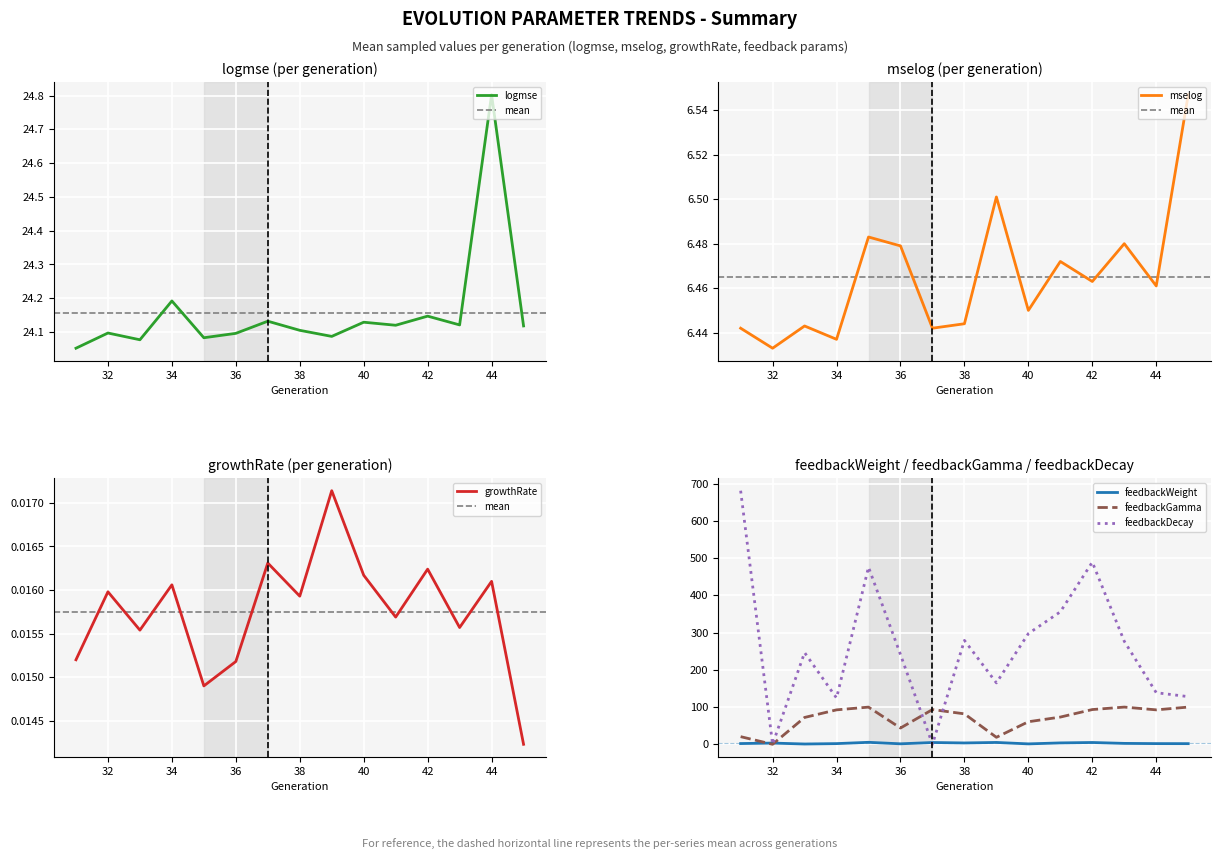

Reading left to right, what are all the values shown in this chart?

logmse: 24.1	24.1	24.1	24.2	24.1	24.1	24.1	24.1	24.1	24.1	24.1	24.1	24.1	24.8	24.1
mselog: 6.4	6.4	6.4	6.4	6.5	6.5	6.4	6.4	6.5	6.5	6.5	6.5	6.5	6.5	6.5
growthRate: 0.0	0.0	0.0	0.0	0.0	0.0	0.0	0.0	0.0	0.0	0.0	0.0	0.0	0.0	0.0
feedbackWeight: 2.0	3.3	0.7	1.8	5.3	1.3	4.8	3.6	5.0	1.1	3.7	4.8	2.4	1.8	1.7
feedbackDecay: 681.5	0.0	246.5	124.4	476.0	241.2	0.0	279.3	165.1	297.5	356.0	489.5	276.9	138.6	128.1
feedbackGamma: 20.5	0.0	72.1	92.5	99.9	43.7	93.3	81.8	18.8	60.6	73.2	93.3	100.0	92.5	100.0